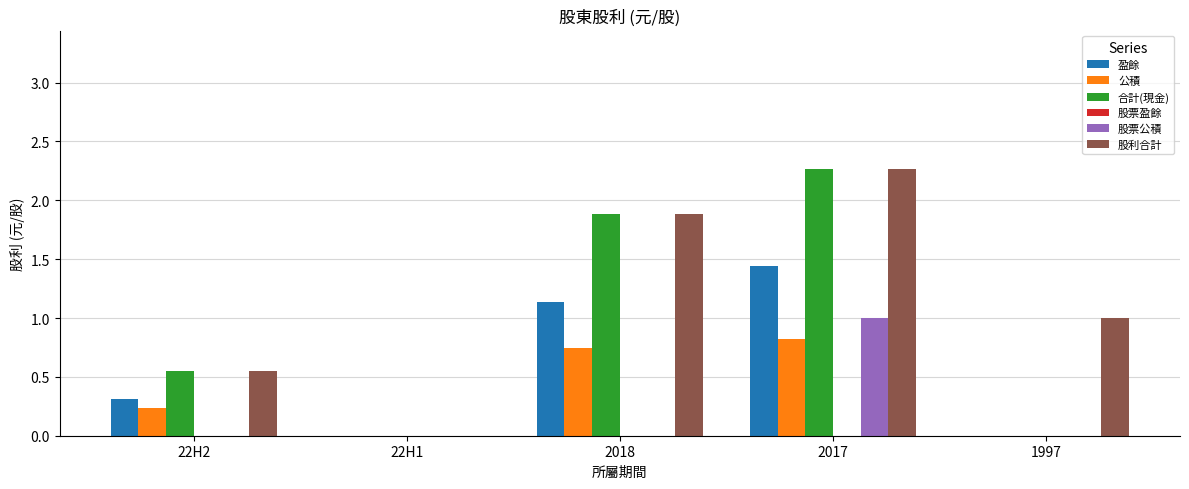

Are the bars grouped side by side (vs. stacked)?

Yes